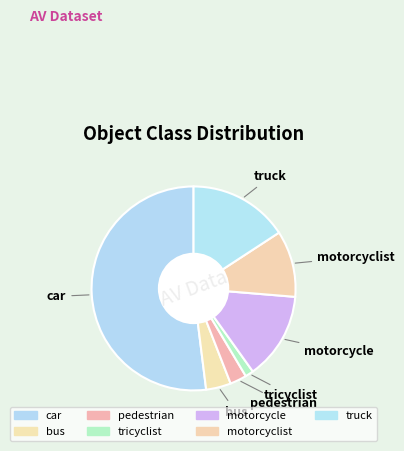

To the nearest percent, what percentage of the pie is motorcycle?

14%